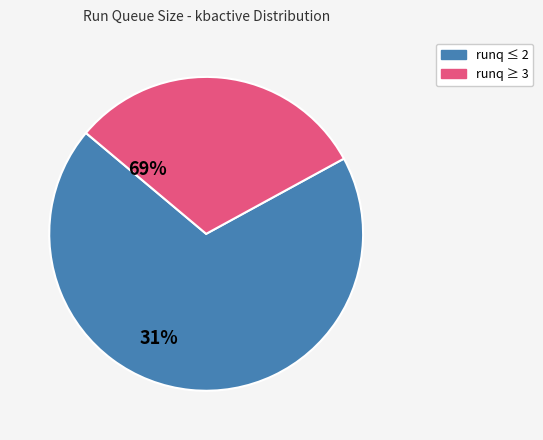

Count the number of slices in the pie.

2